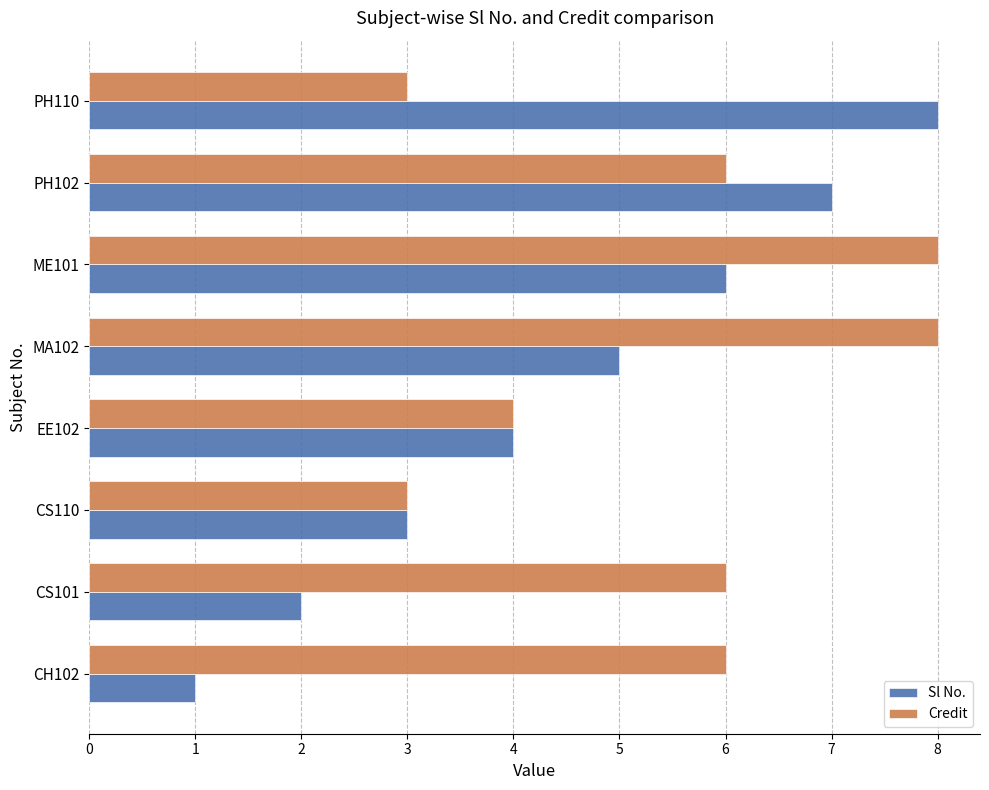

Which series has the widest spread of values?

Sl No.